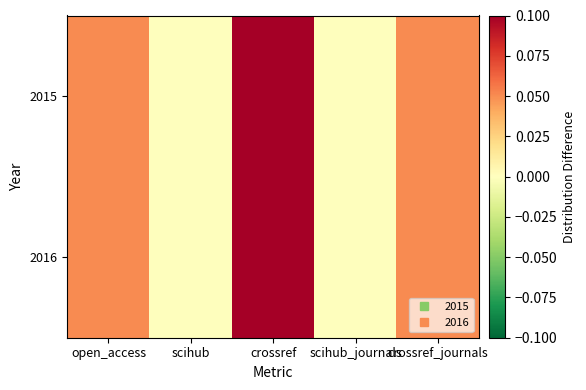

What is the total value across all series at crossref?

1.9